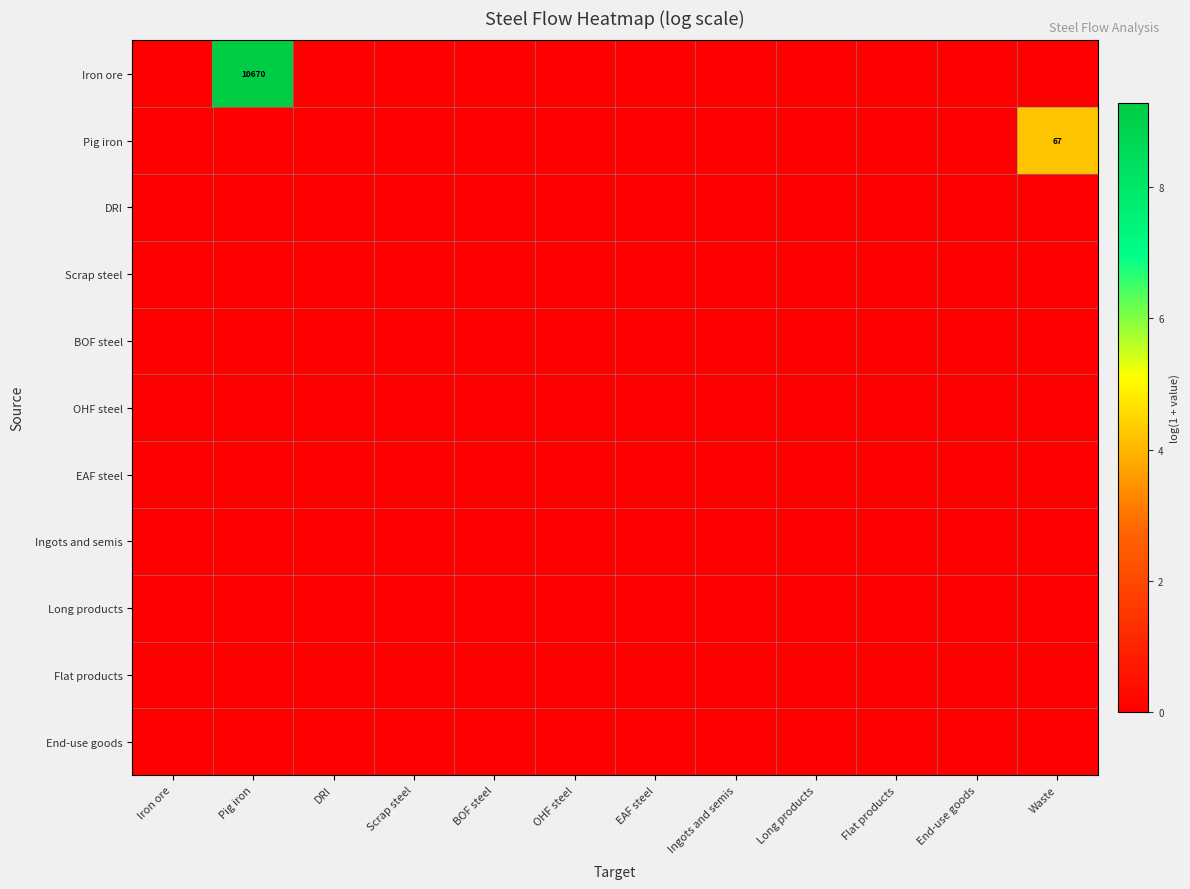

The Iron ore series shows 5.3 at DRI. True or false?

False